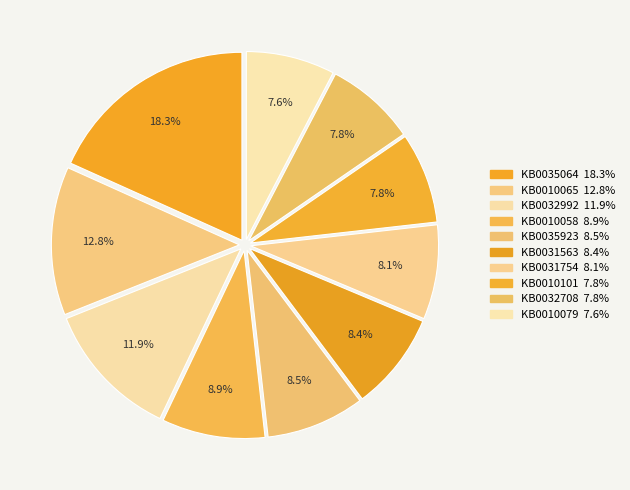

Rank the categories by value from highest to lowest.

KB0035064, KB0010065, KB0032992, KB0010058, KB0035923, KB0031563, KB0031754, KB0010101, KB0032708, KB0010079